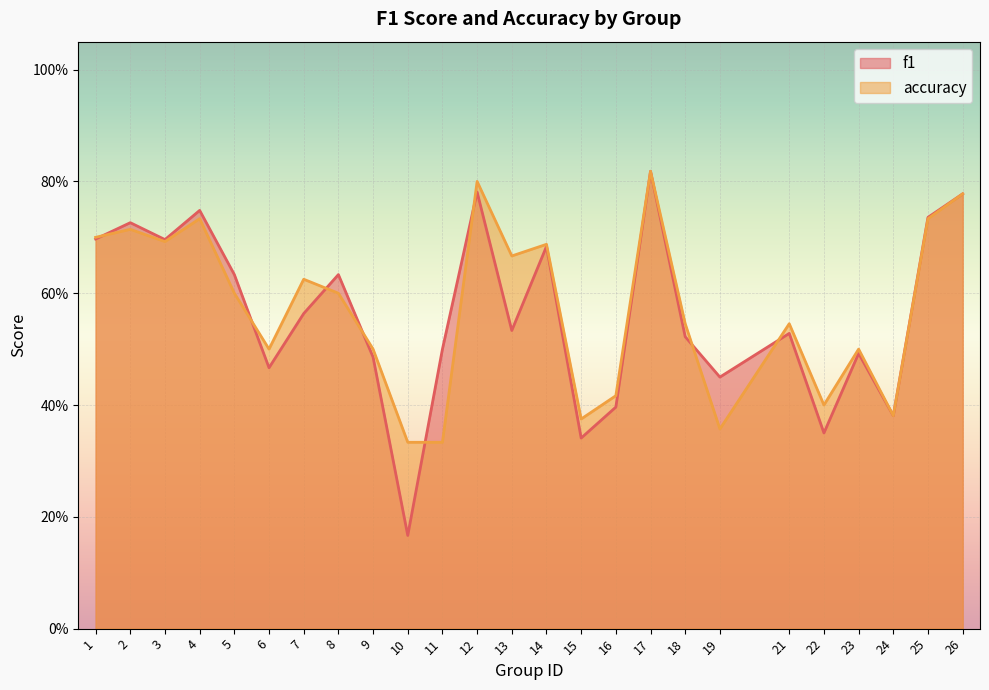

Which series changed the most between 19 and 23?

accuracy